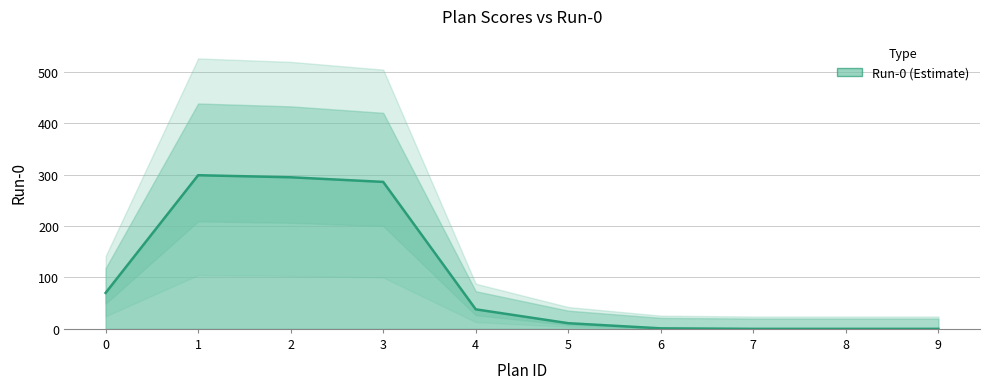

Which category has the lowest value across all series?

7